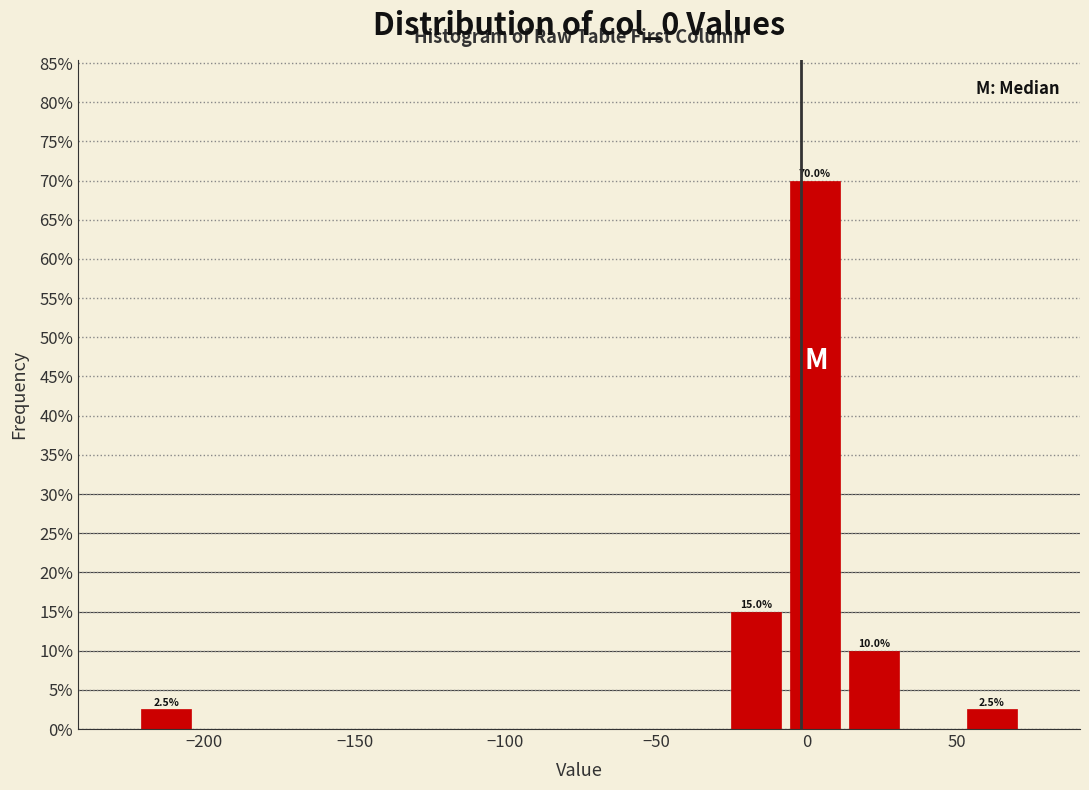

Around what value on the x-axis is the tallest bar? Give the approximate position of its centre, as read against the axis.

5